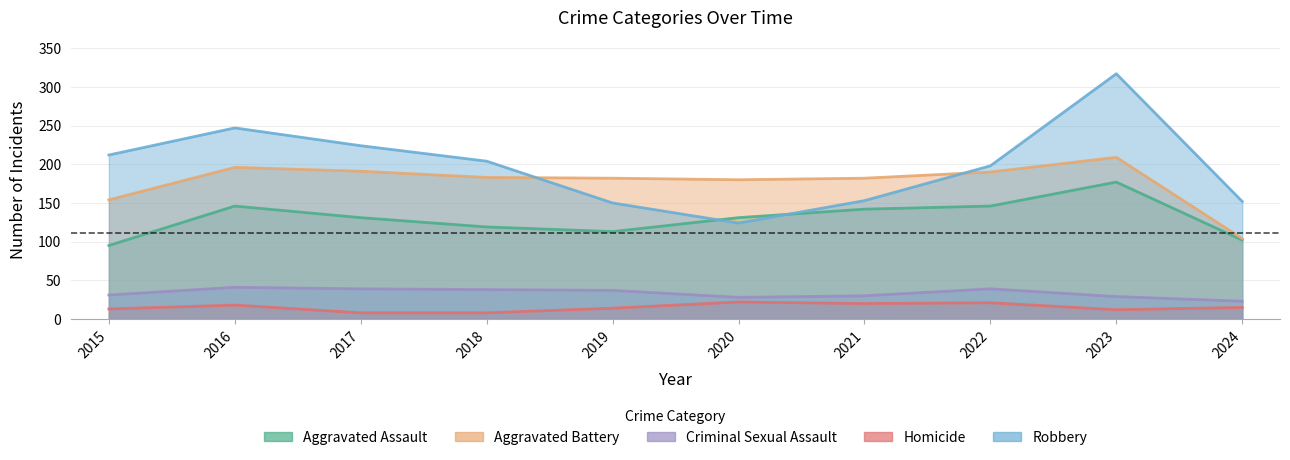

True or false: Robbery and Criminal Sexual Assault cross at least once.

False